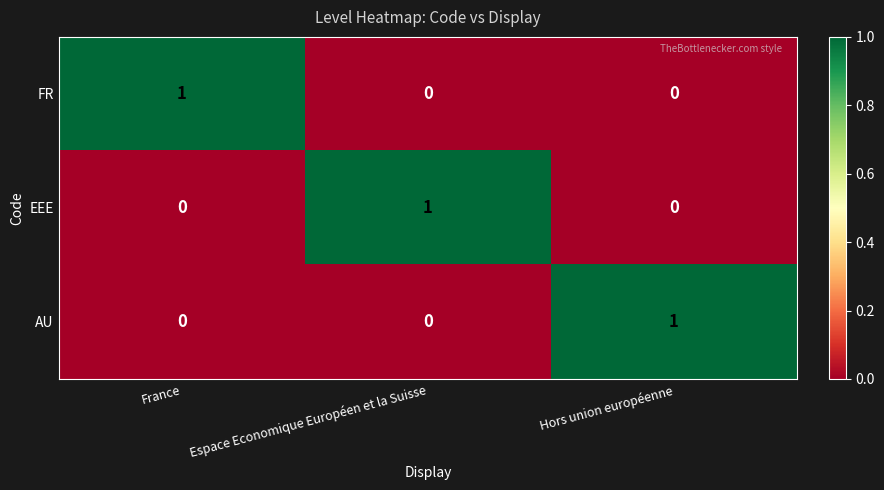

Is the value of FR at Espace Economique Européen et la Suisse greater than the value of AU at Hors union européenne?

No